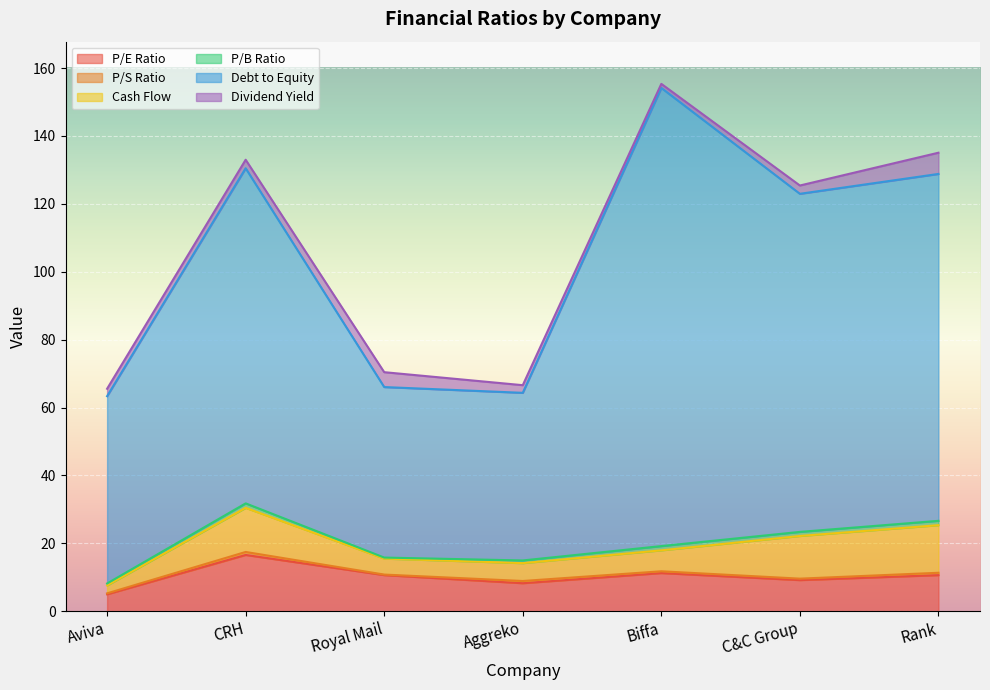

Is it true that Debt to Equity equals 177.2 at C&C Group?

False